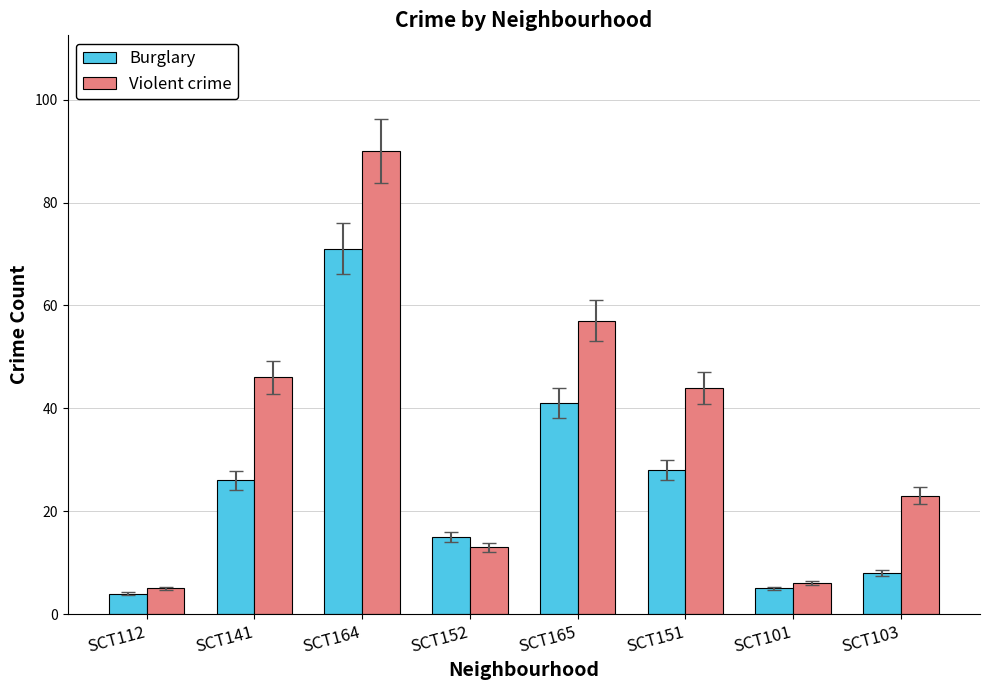

How many categories are shown in the chart?

8